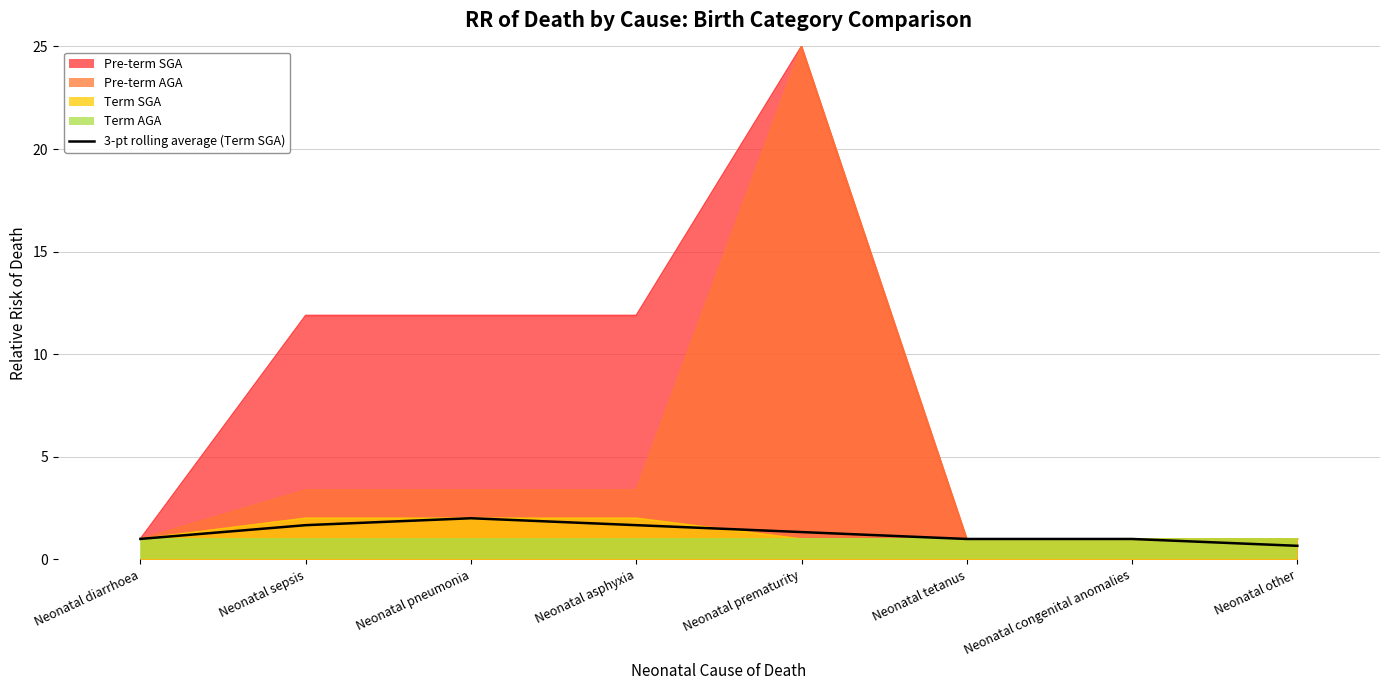

Between Neonatal congenital anomalies and Neonatal tetanus, which is larger?

Neonatal congenital anomalies